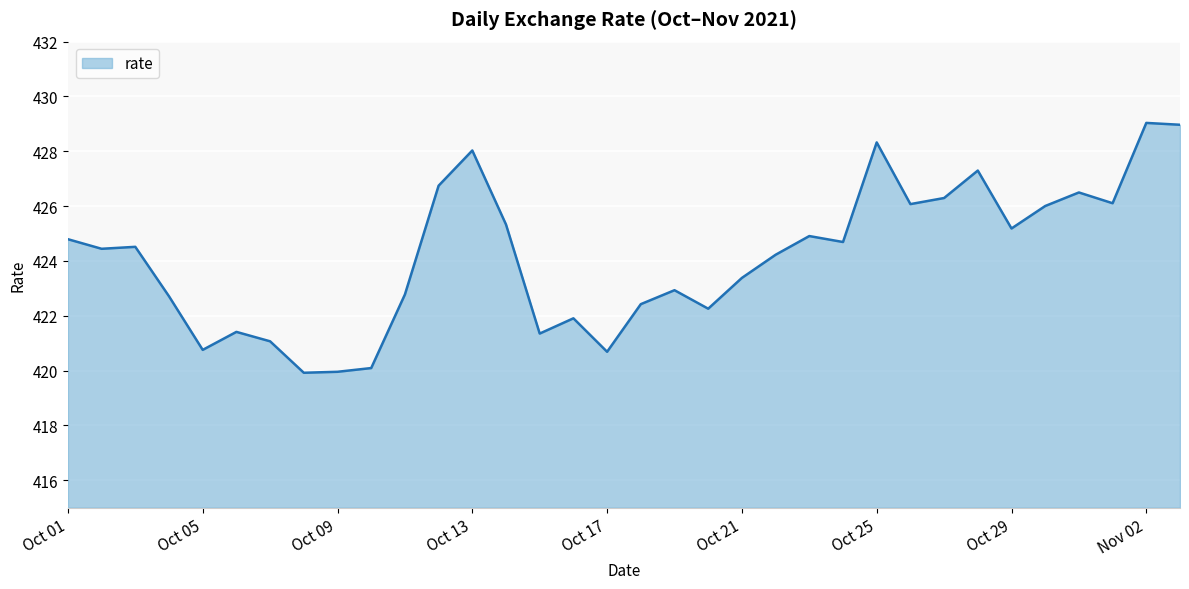

What is the average value?

424.2